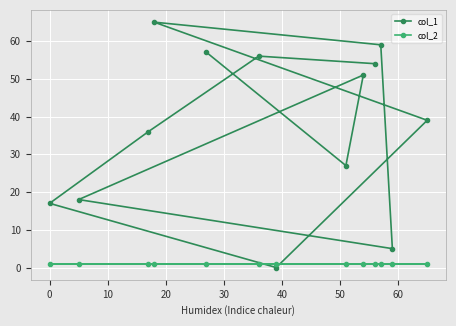

Reading left to right, extract all data points from this chart.

col_1: 17	18	36	65	57	56	0	27	51	54	59	5	39
col_2: 1	1	1	1	1	1	1	1	1	1	1	1	1